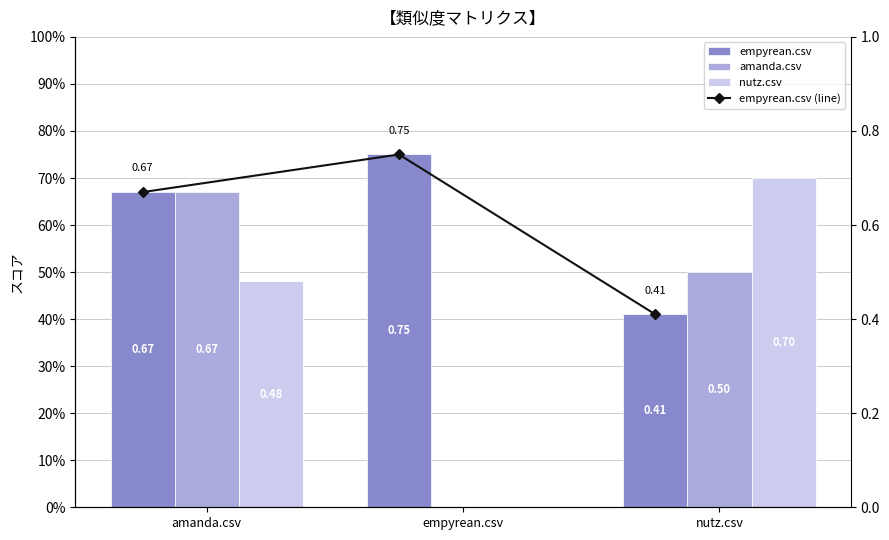

Is it true that nutz.csv equals 0.2 at amanda.csv?

False